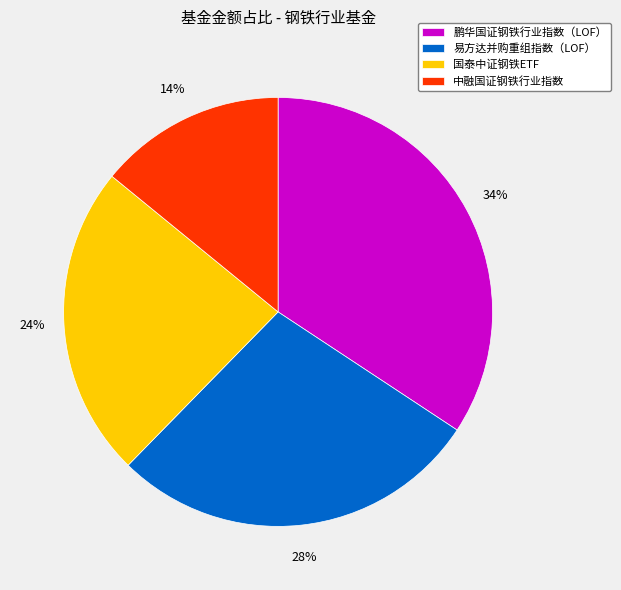

What percentage is the 国泰中证钢铁ETF slice, to the nearest percent?

24%